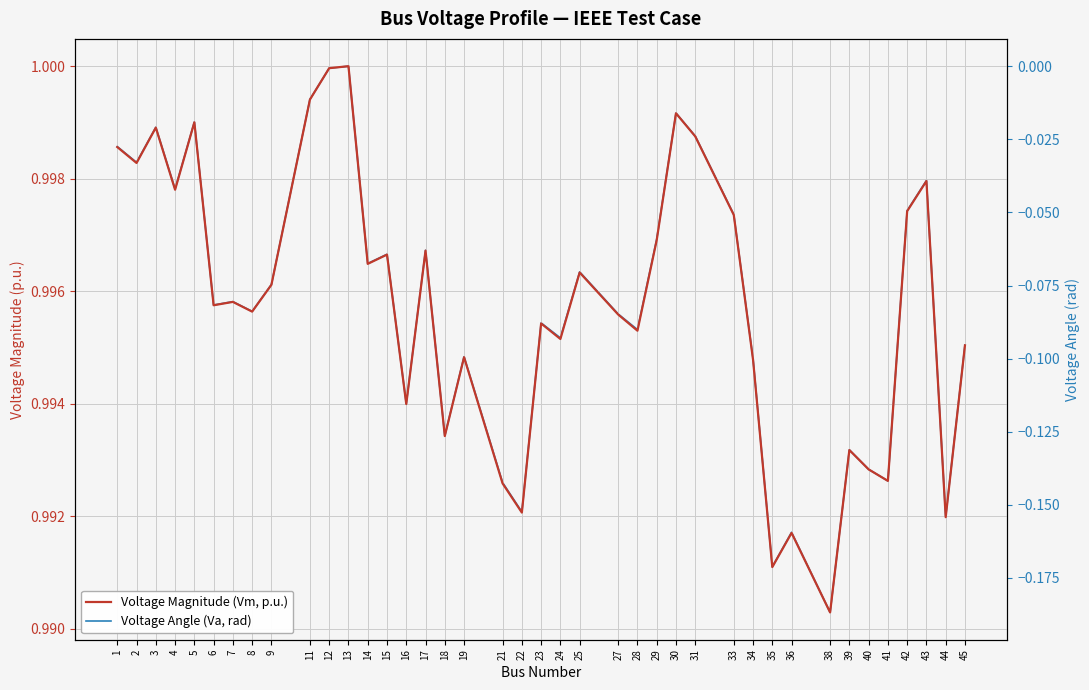

True or false: Voltage Magnitude (Vm, p.u.) and Voltage Angle (Va, rad) cross at least once.

False